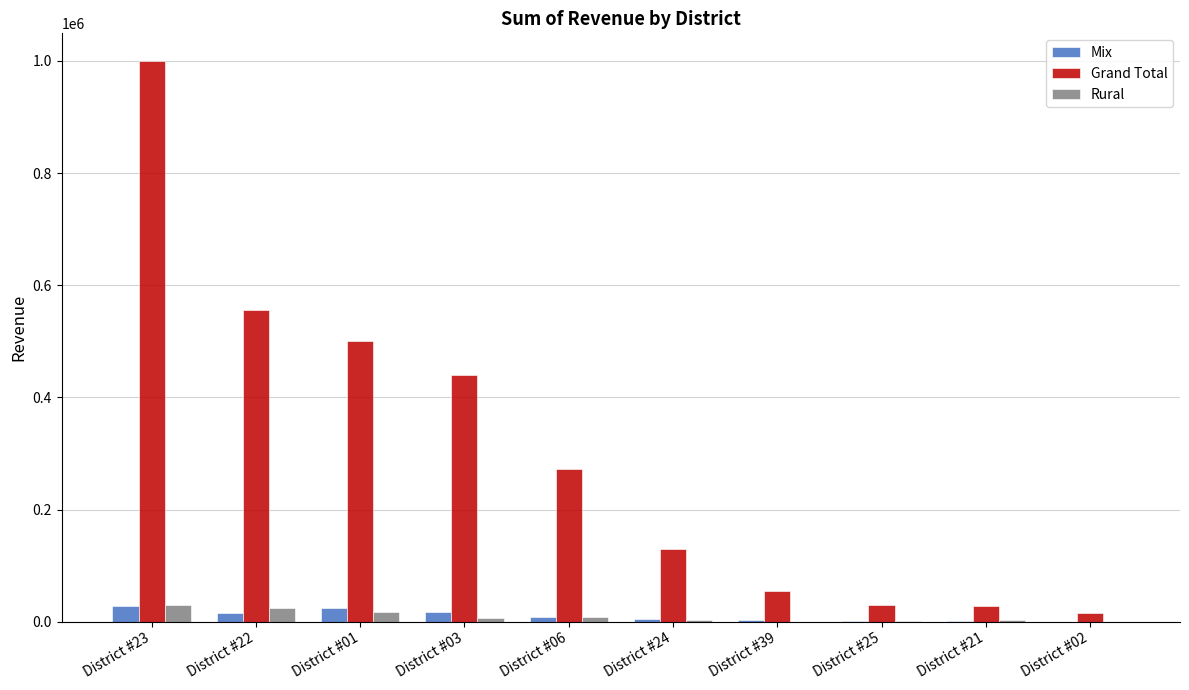

How many groups of bars are there?

10